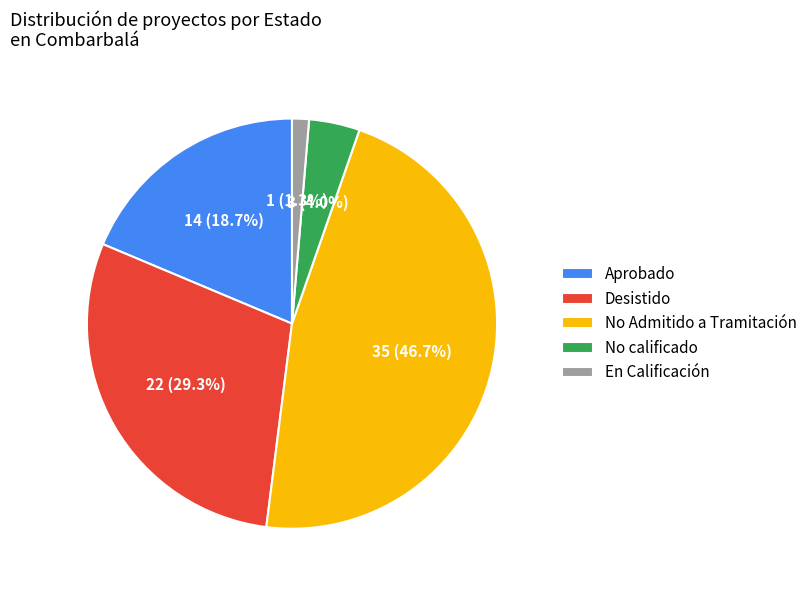

What percentage is NOT represented by Aprobado?

81.3%